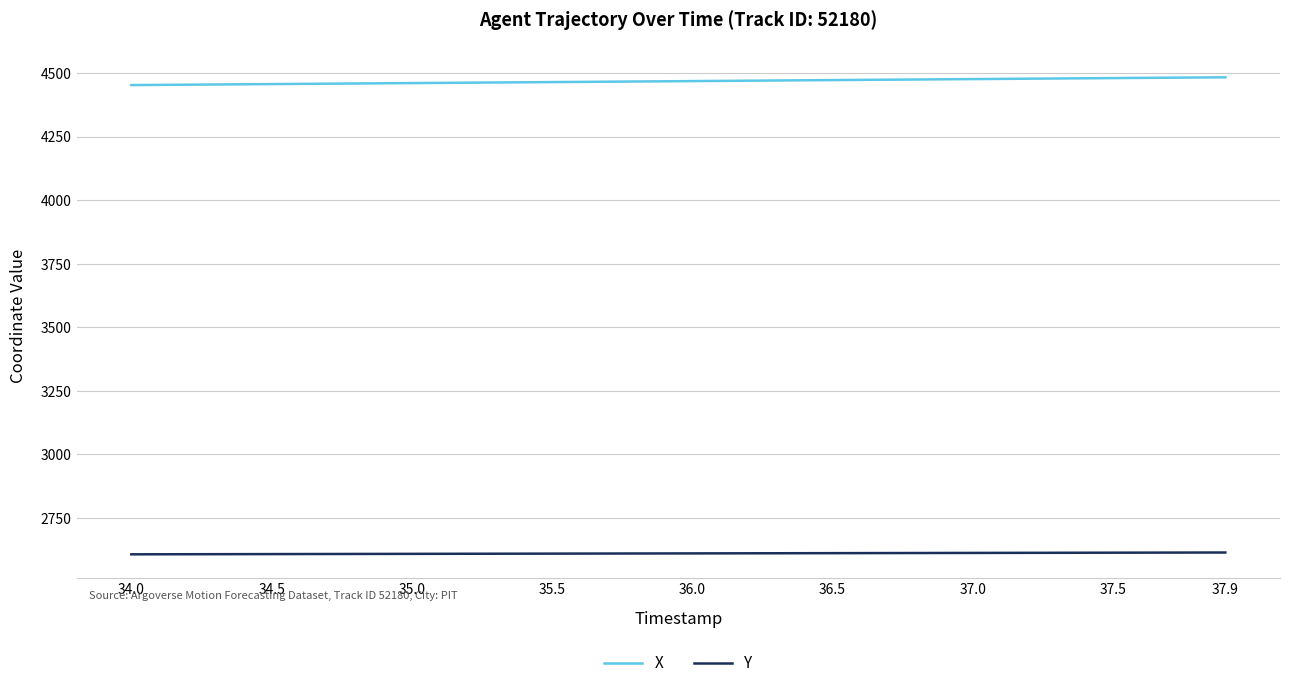

What is the minimum value shown in the chart?

2607.0